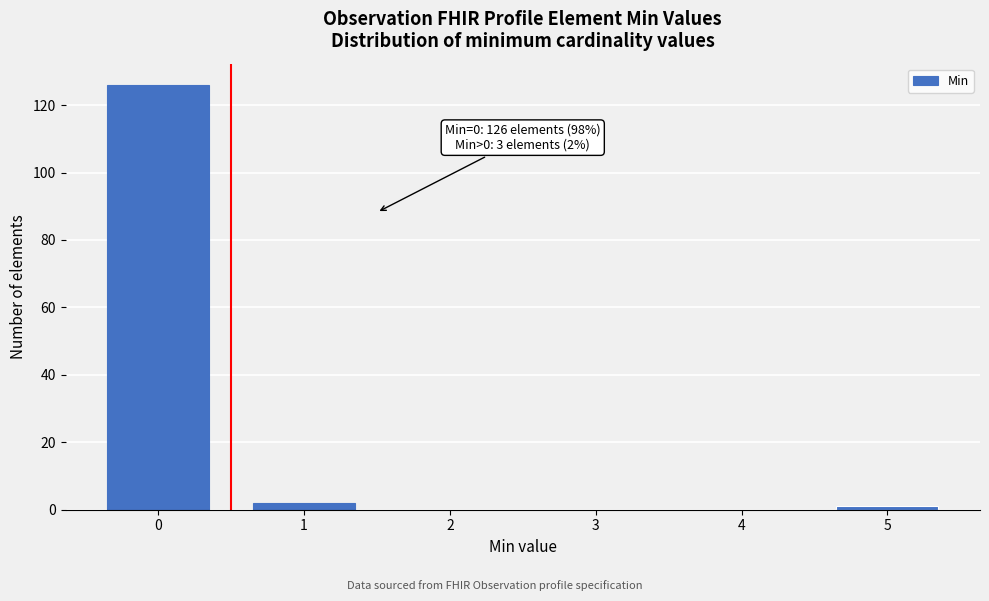

Reading left to right, list all the values displayed in this chart.

0=126	1=2	2=0	3=0	4=0	5=1